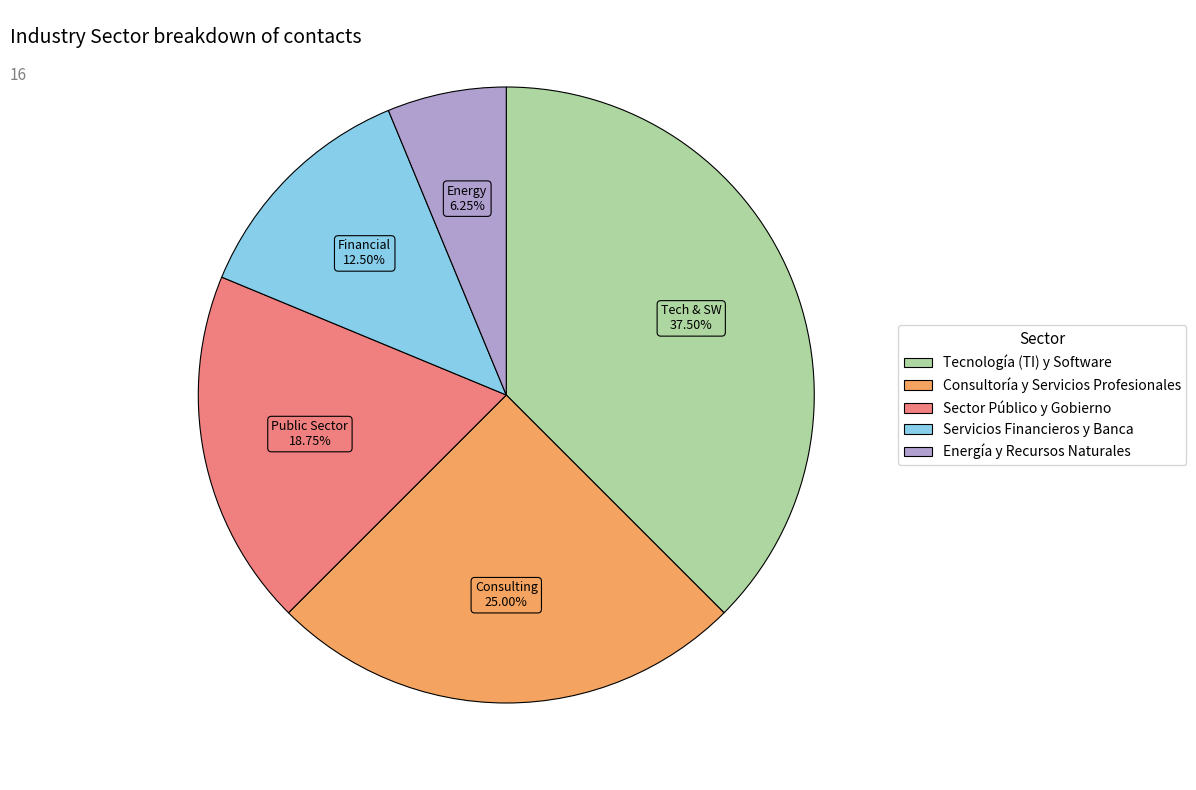

Which has a higher value, Energía y Recursos Naturales or Sector Público y Gobierno?

Sector Público y Gobierno